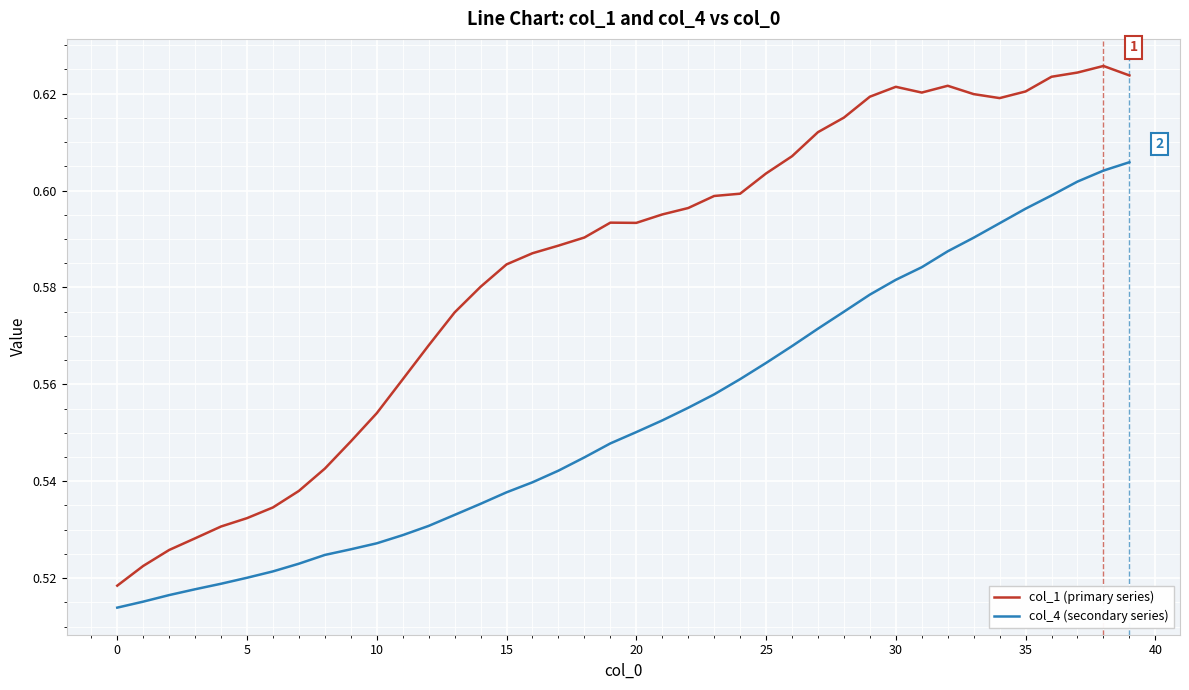

What is the sum of all col_4 (secondary series) values?

22.1